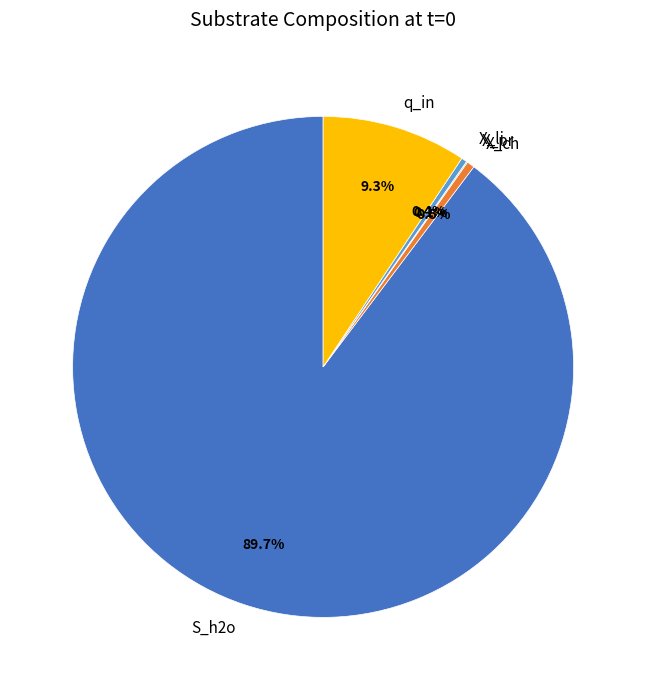

Approximately how many times larger is the value at S_h2o compared to X_li?

248.8